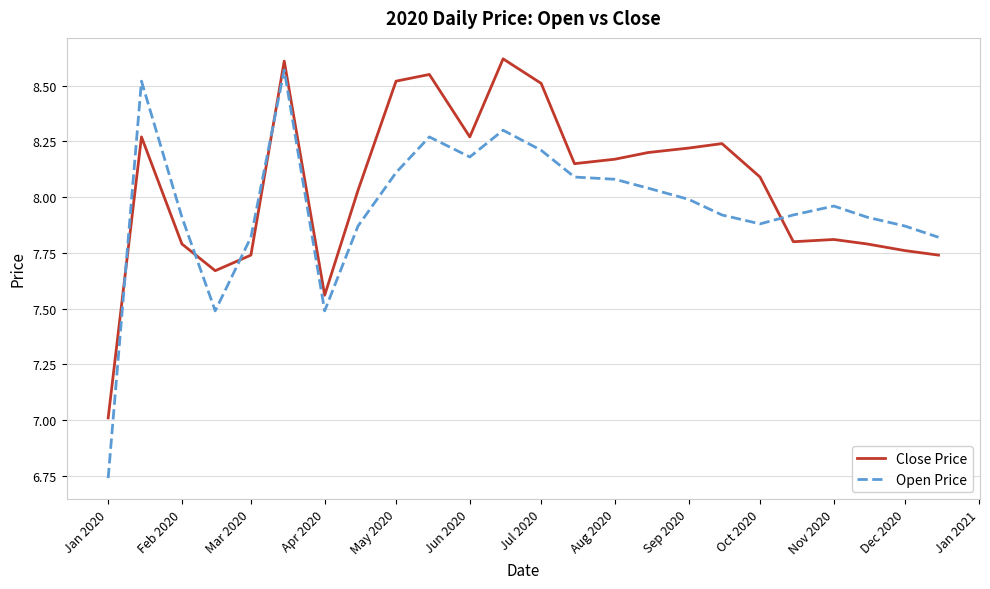

Rank the series by their average value, from highest to lowest.

Close Price, Open Price